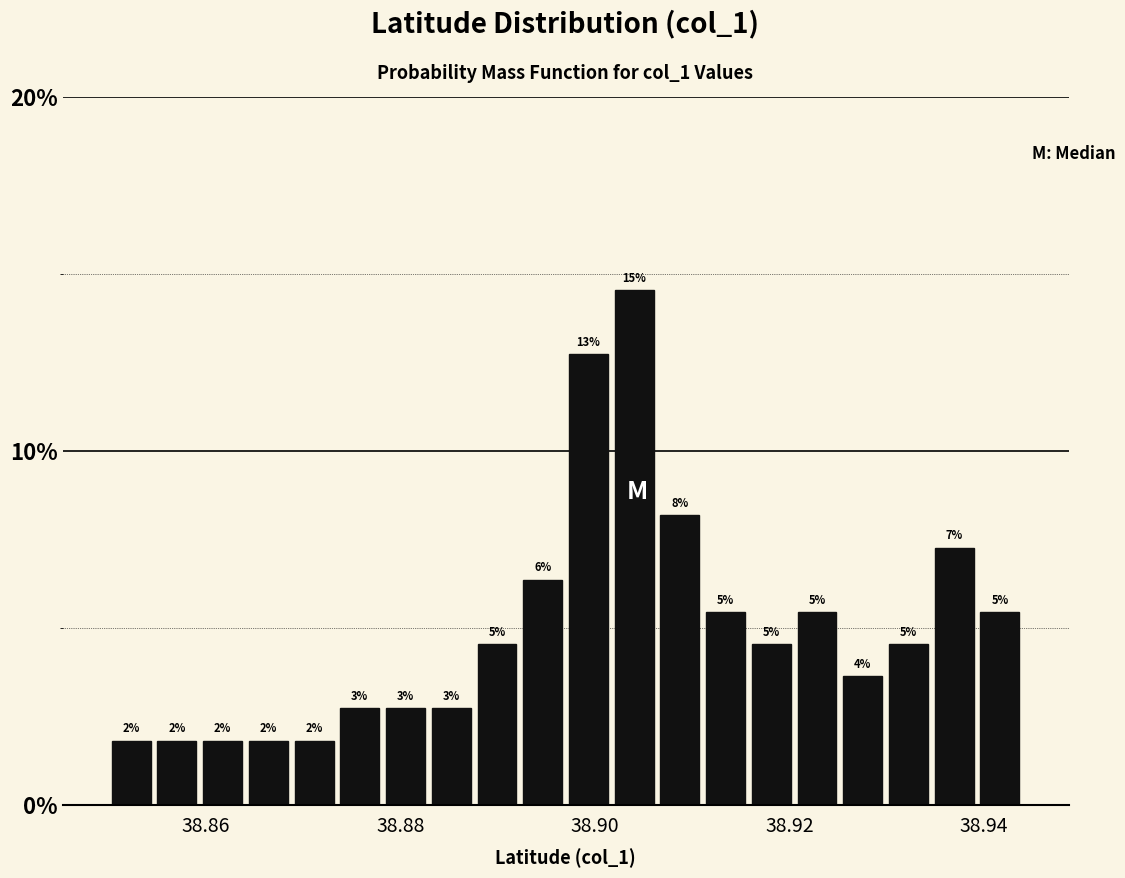

Read against the x-axis, roughly where is the centre of the tallest bar?

38.904